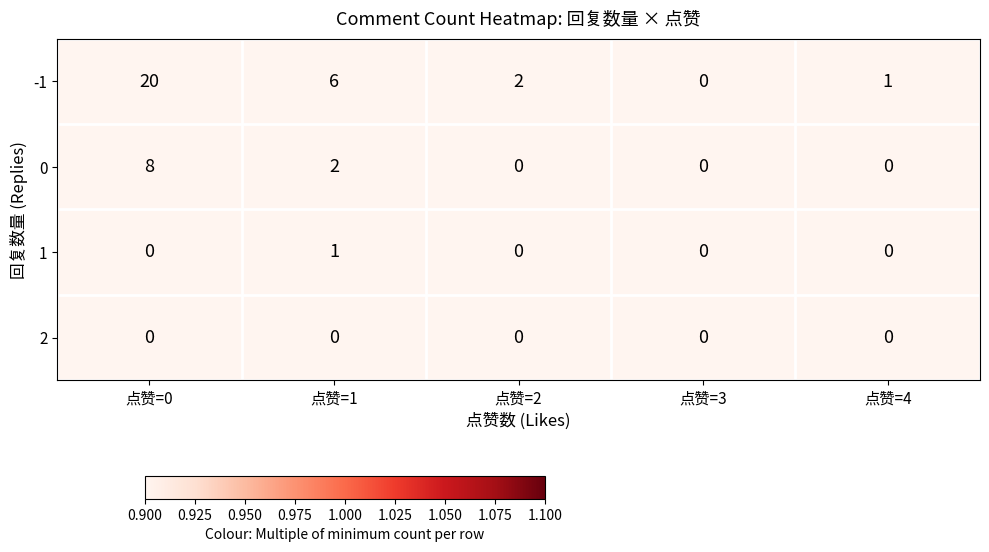

Reading right to left, extract all data points from this chart.

-1: 1	0	2	6	20
0: 0	0	0	2	8
1: 0	0	0	1	0
2: 0	0	0	0	0